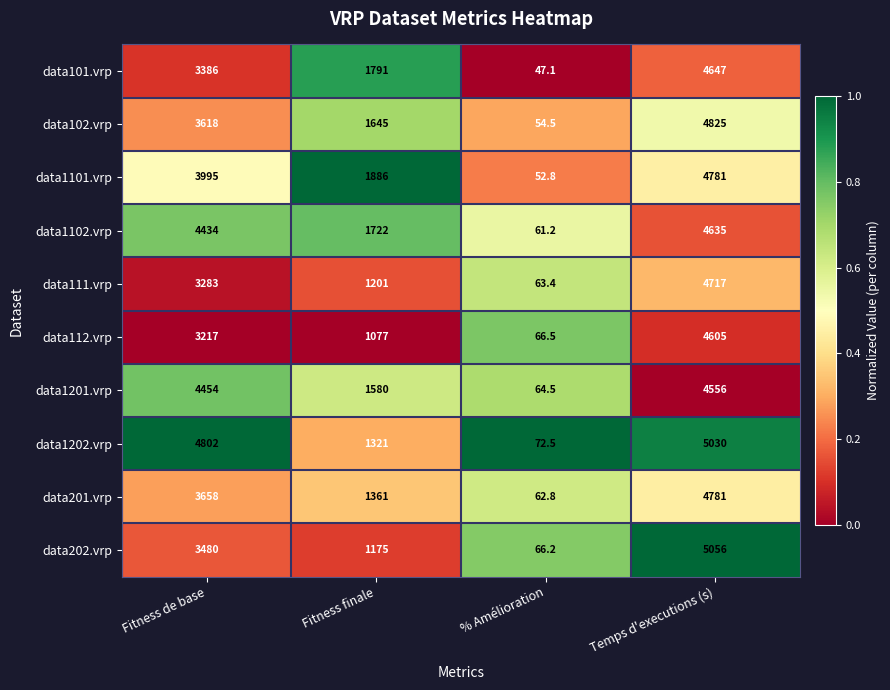

Which category has the lowest value across all series?

% Amélioration